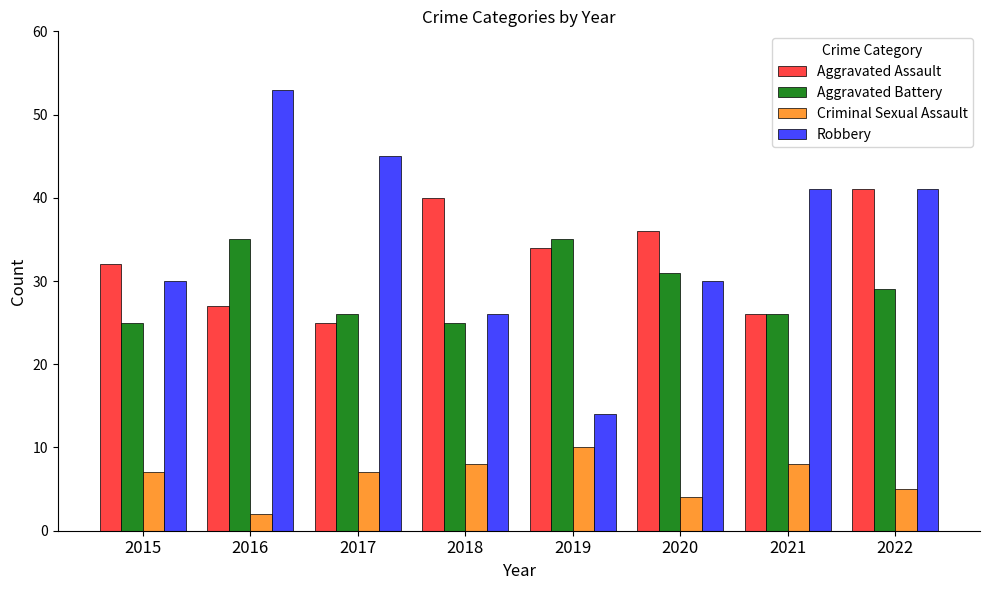

Which series has the largest range (max minus min)?

Robbery